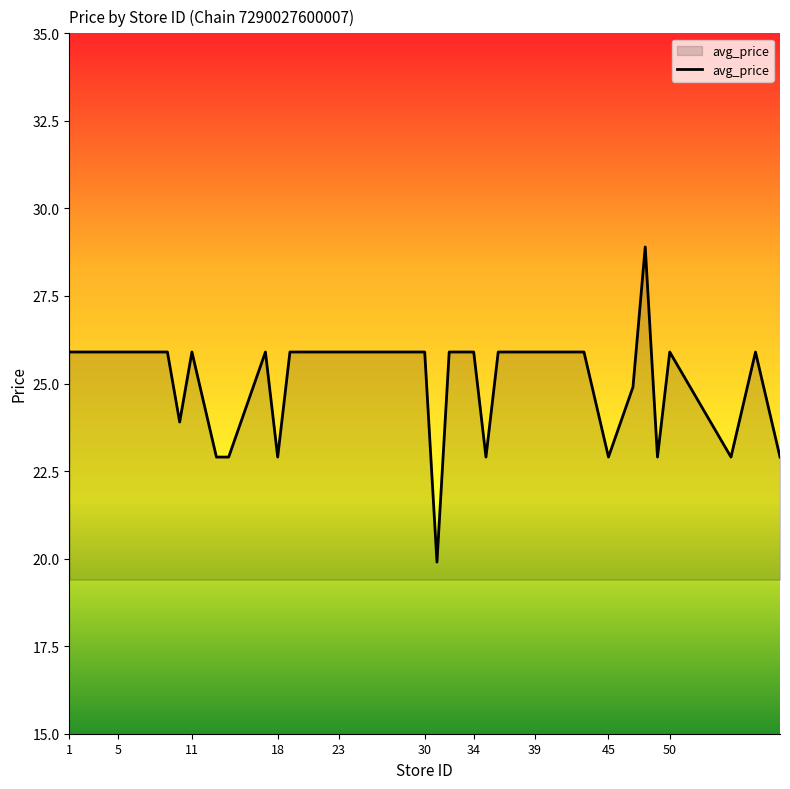

What is the maximum value shown in the chart?

28.9